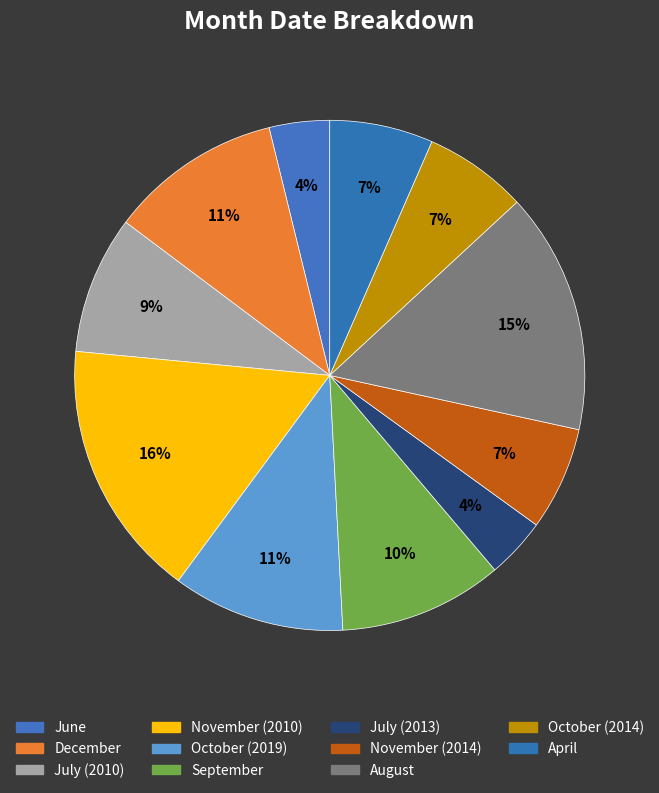

True or false: September accounts for 10% of the total.

True